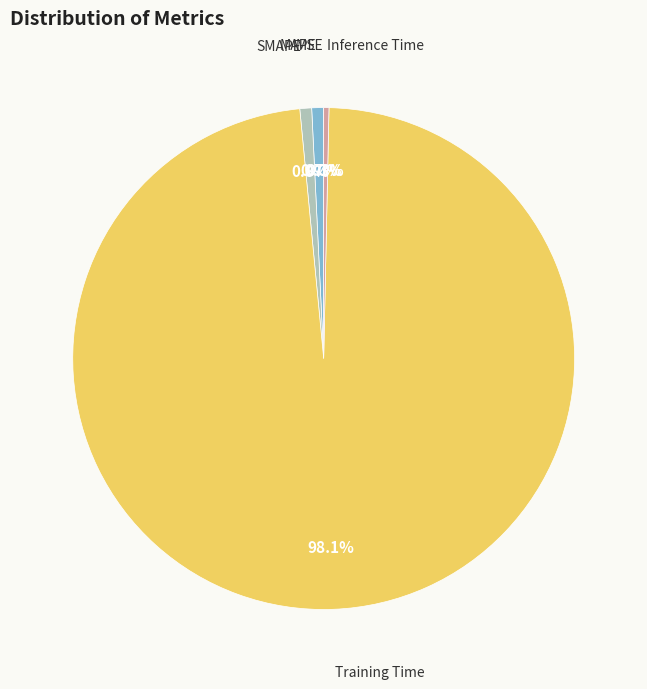

Is there a majority slice in this chart?

Yes